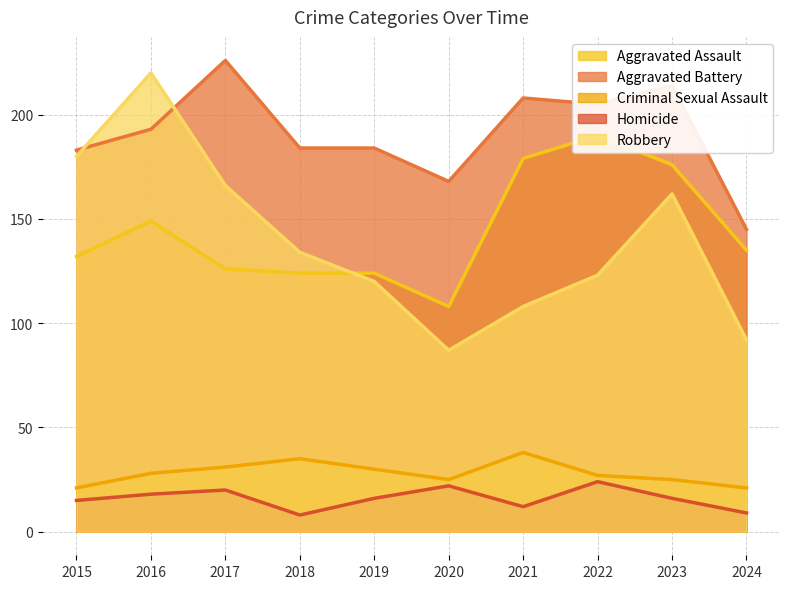

At which label does Robbery reach its minimum?

2020